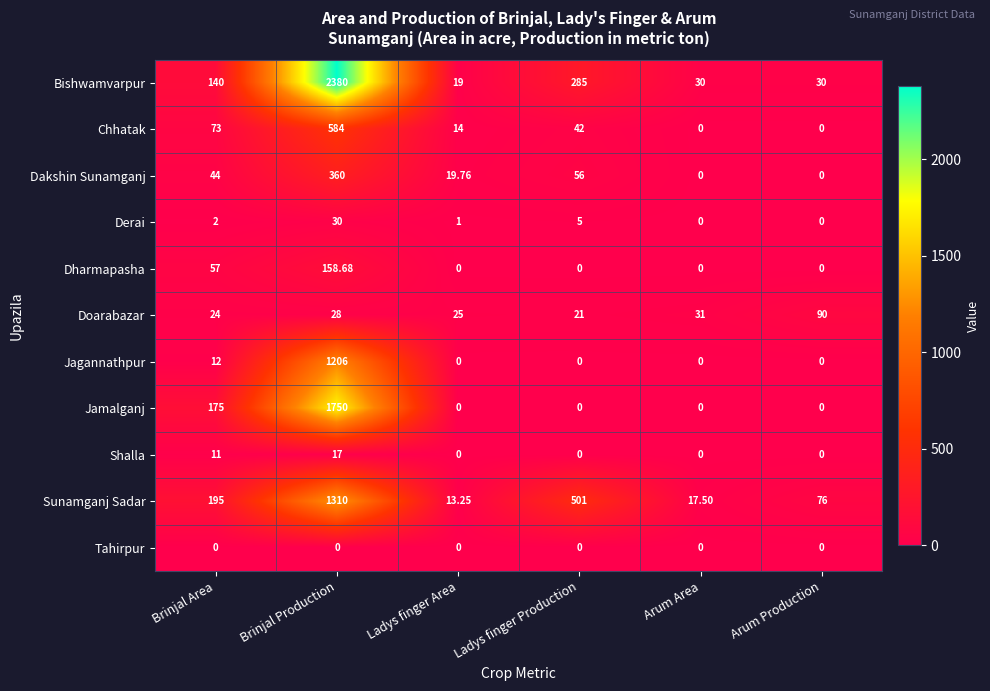

At which category is the sum across all series the highest?

Brinjal Production